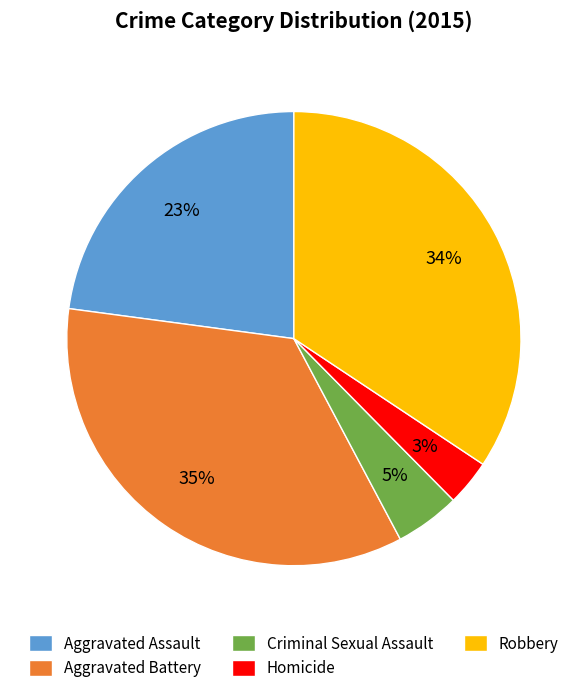

Which slice is the largest?

Aggravated Battery